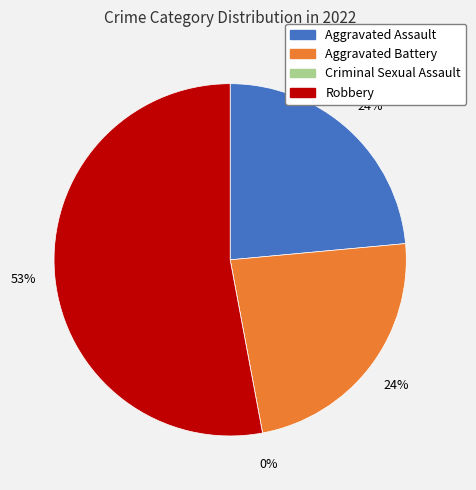

Which slice represents more than half of the pie?

Robbery